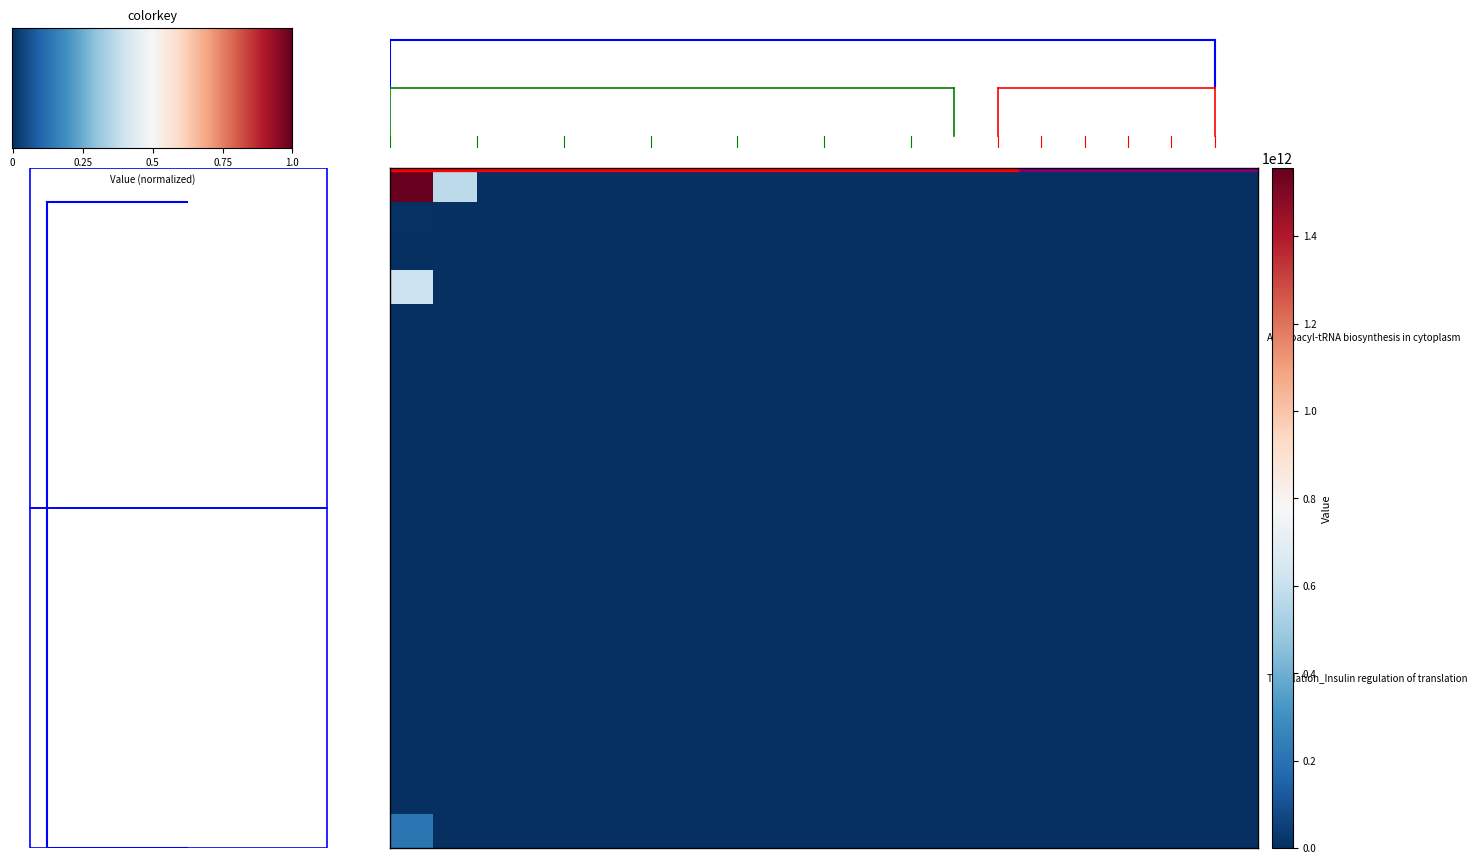

How many distinct data groups are displayed?

20